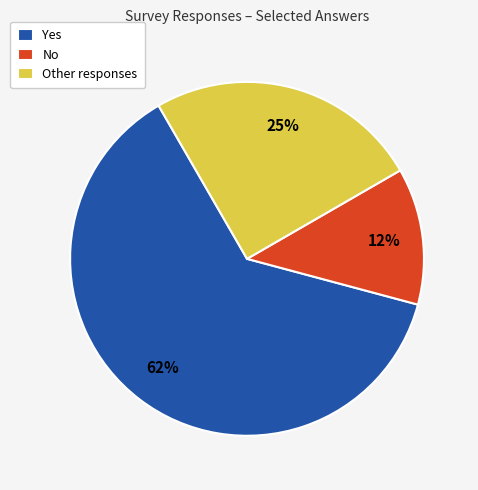

Which has a higher value, No or Yes?

Yes